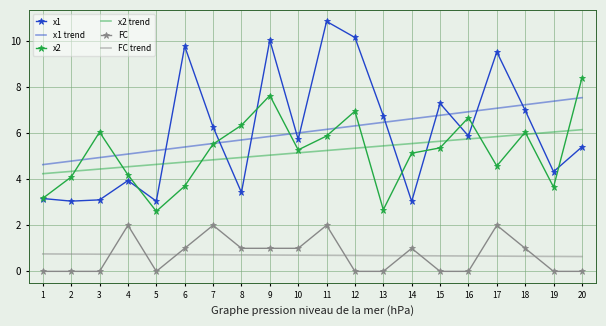

How many intersections are there between x1 trend and x1?

10